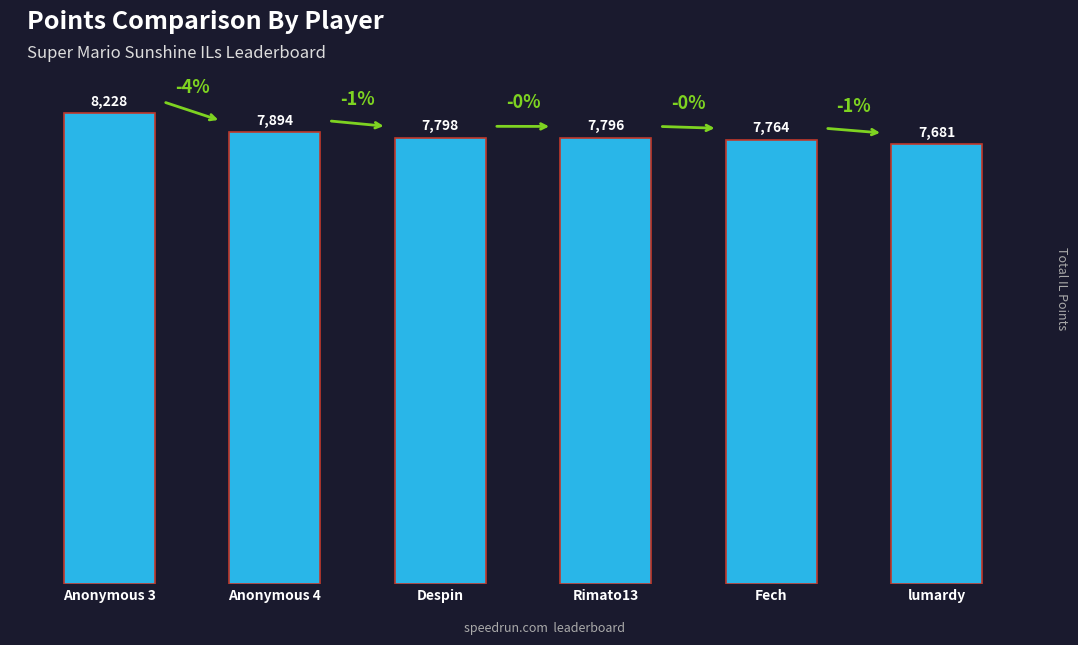

Is it true that the value at Anonymous 4 is 7894?

True